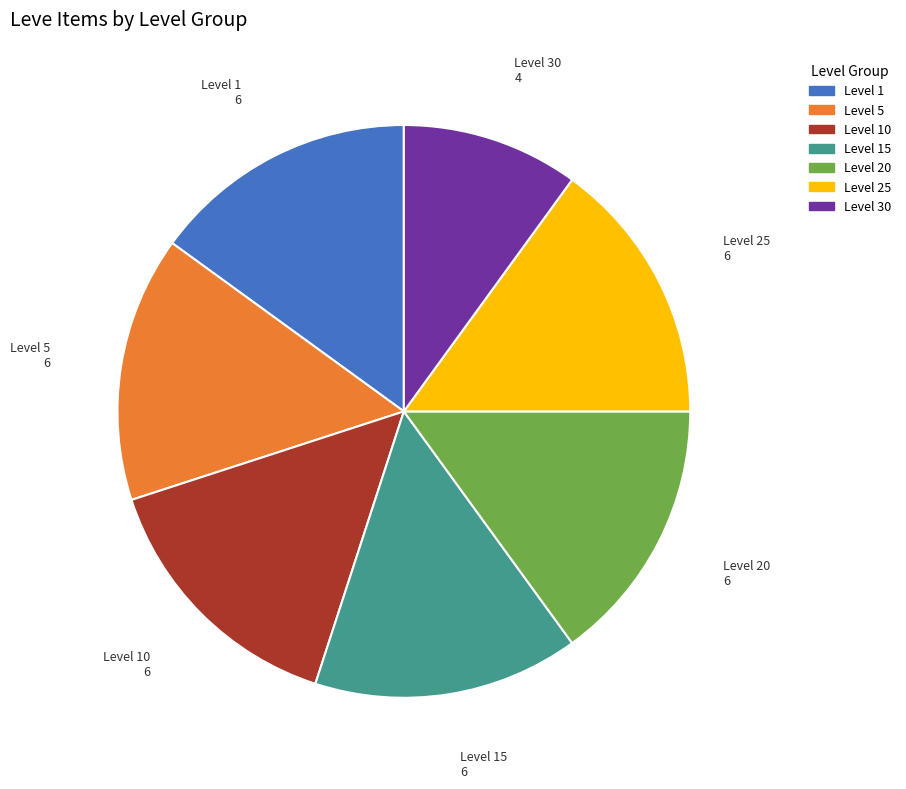

Is there a majority slice in this chart?

No